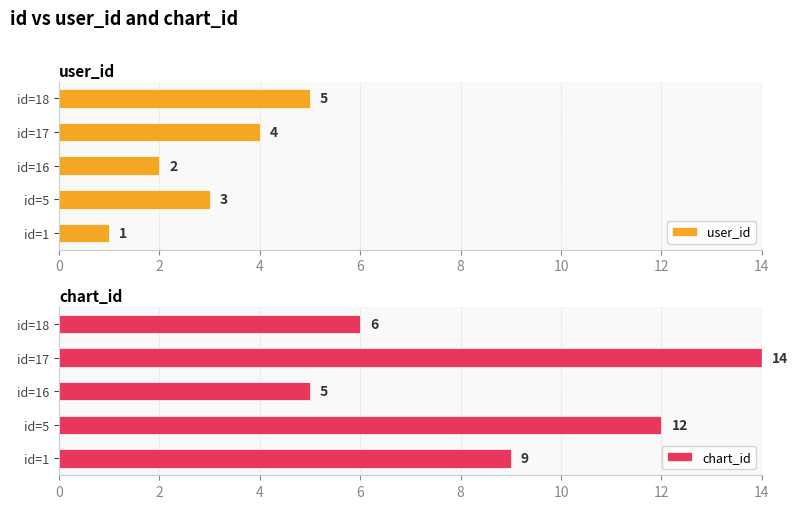

What value does the chart_id series have at id=18?

6